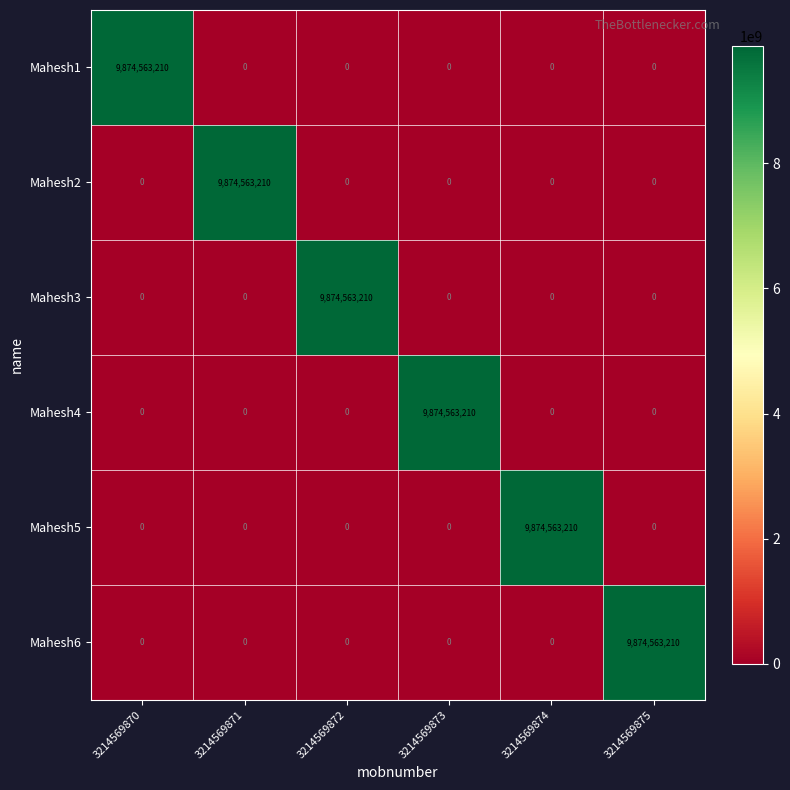

Count the number of data series in this chart.

6